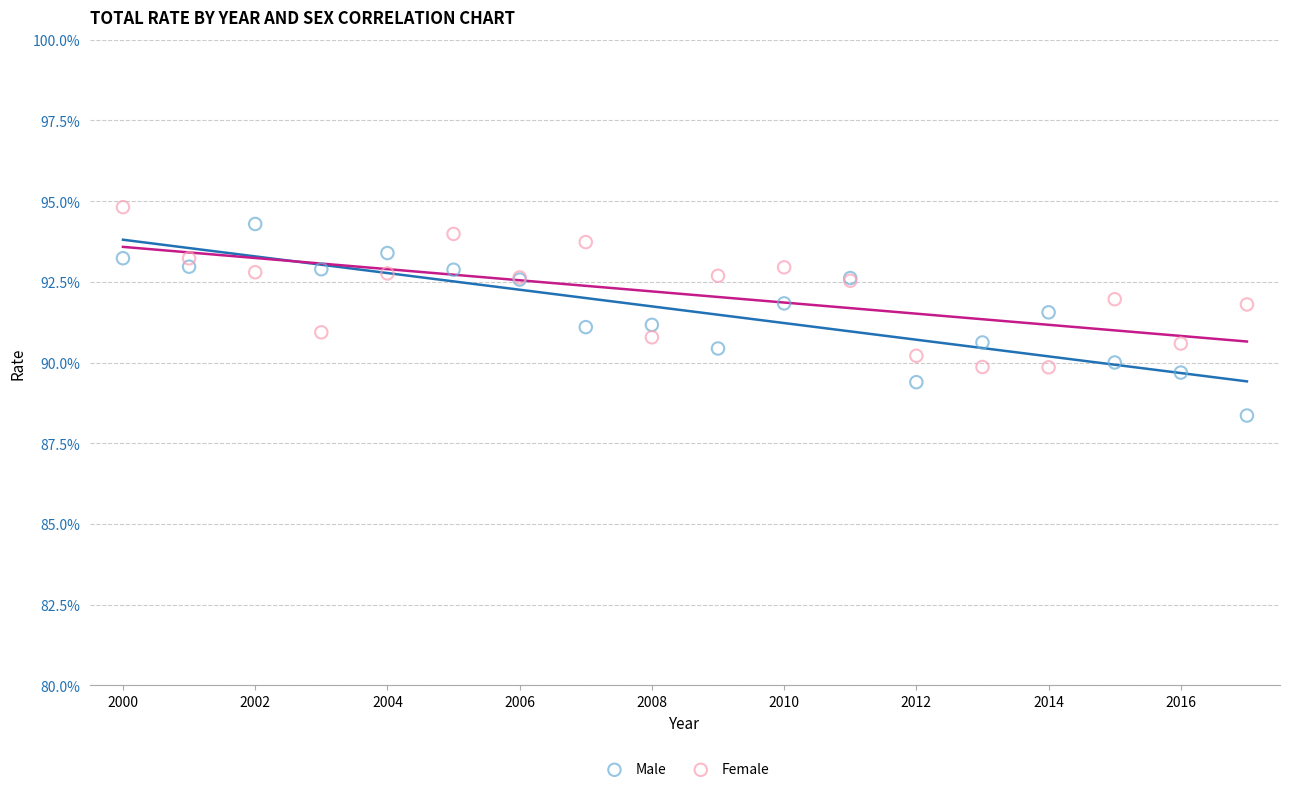

Which series has the widest spread of Y values?

Male